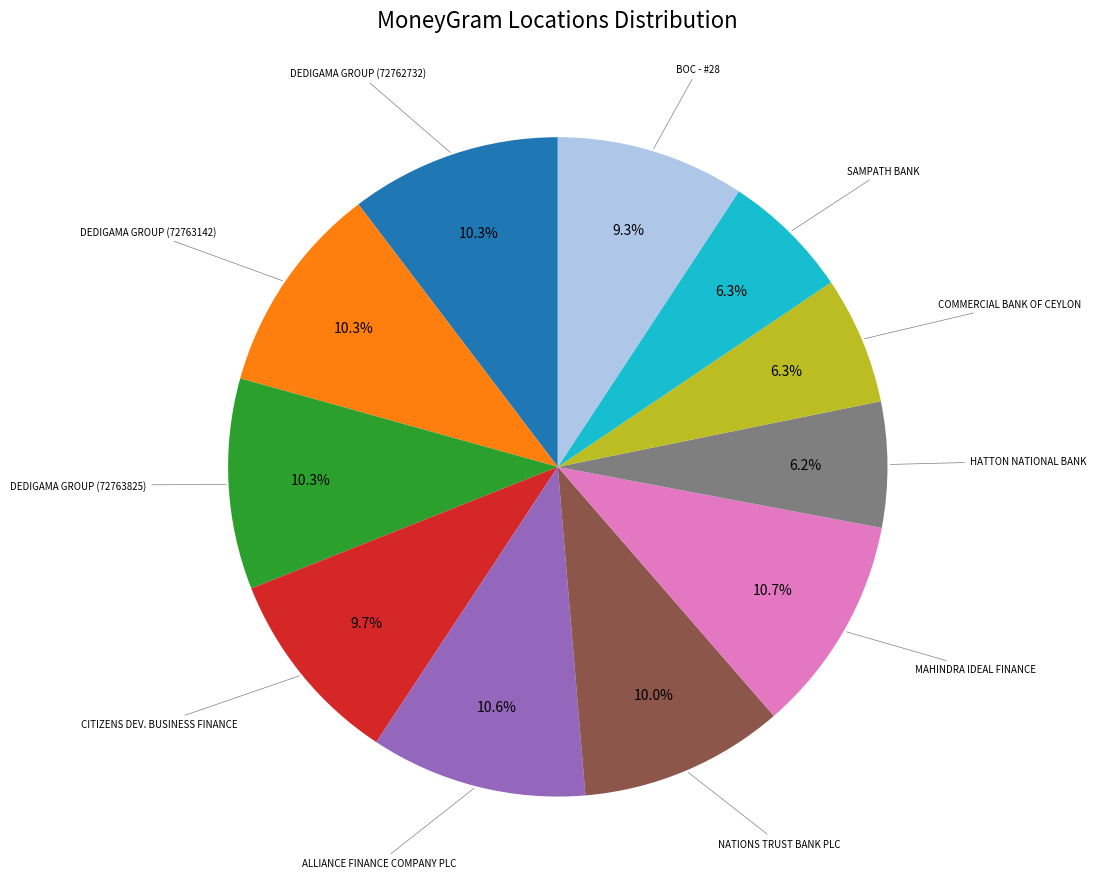

Is there any slice that represents more than half of the pie?

No